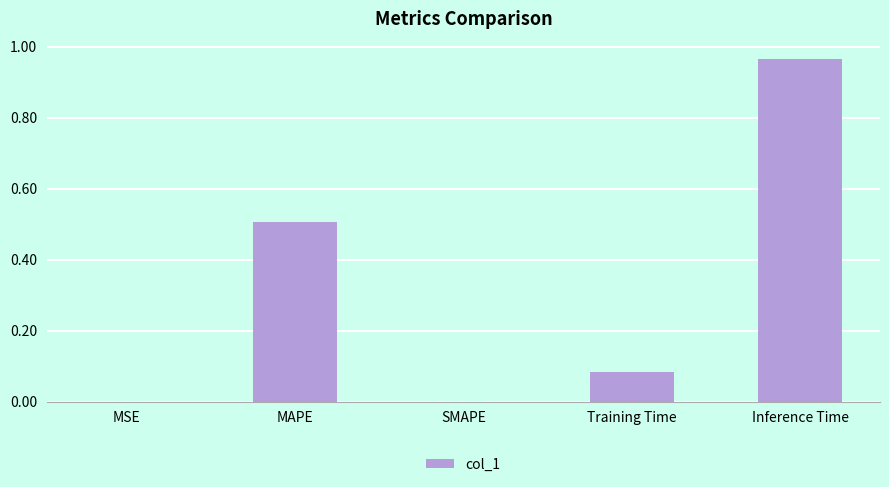

What is the sum of the values at MAPE and SMAPE?

0.5